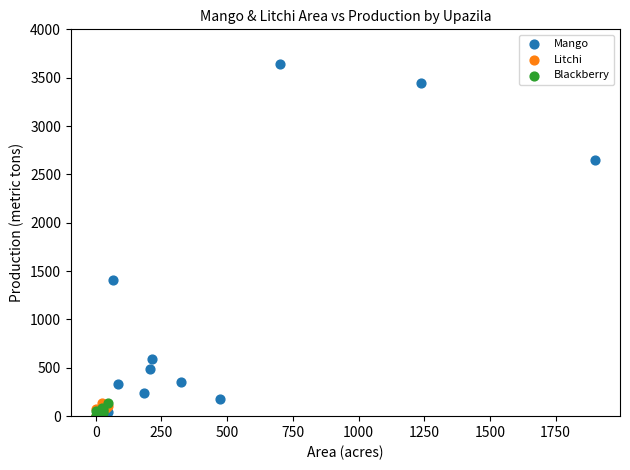

Which series reaches the maximum Y coordinate?

Mango